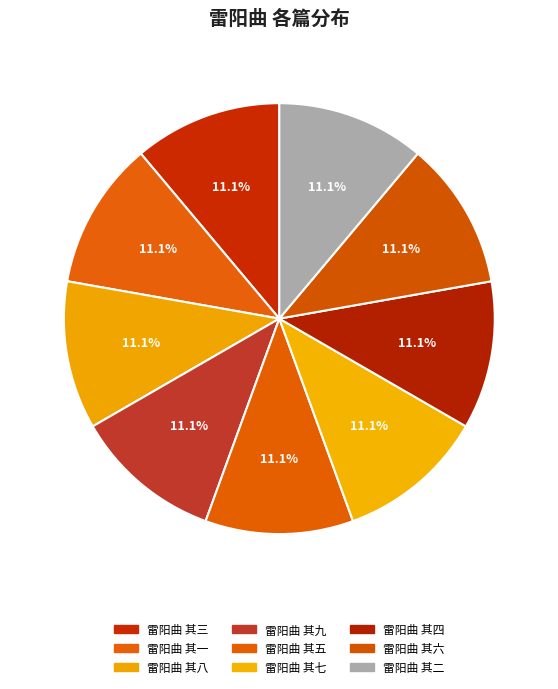

Does 雷阳曲 其九 account for over 50% of the chart?

No